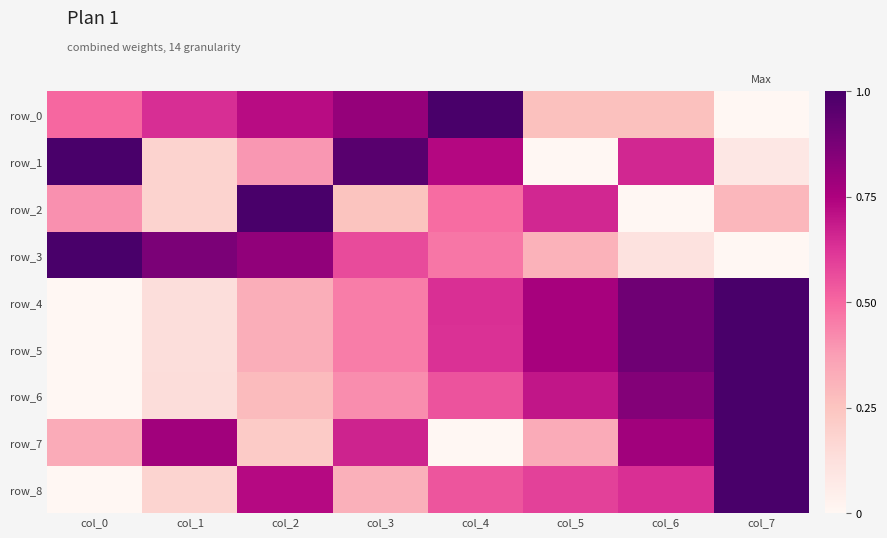

Read the row_6 value at col_5.

0.7